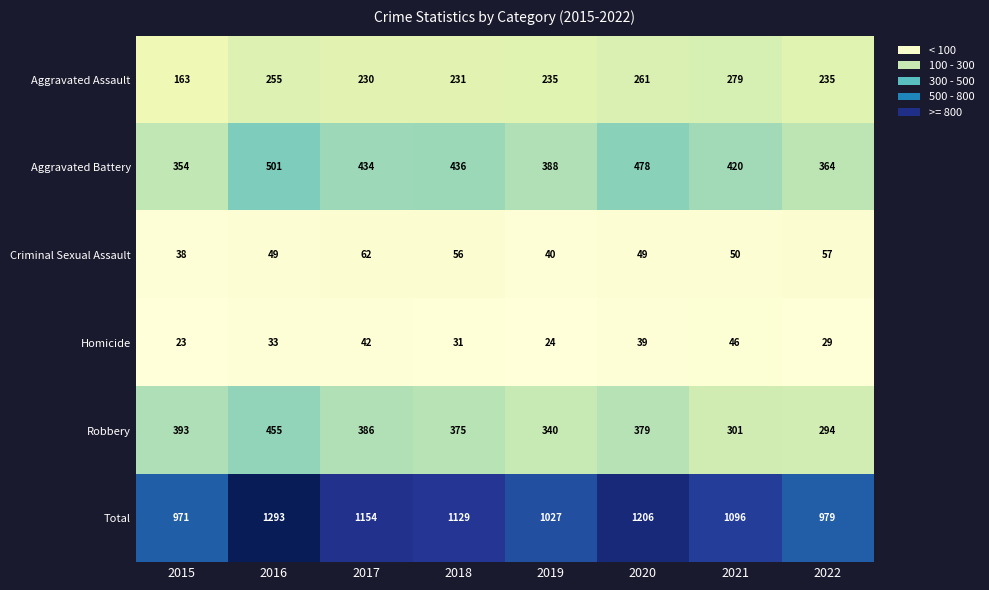

Is it true that Criminal Sexual Assault equals 27 at 2019?

False